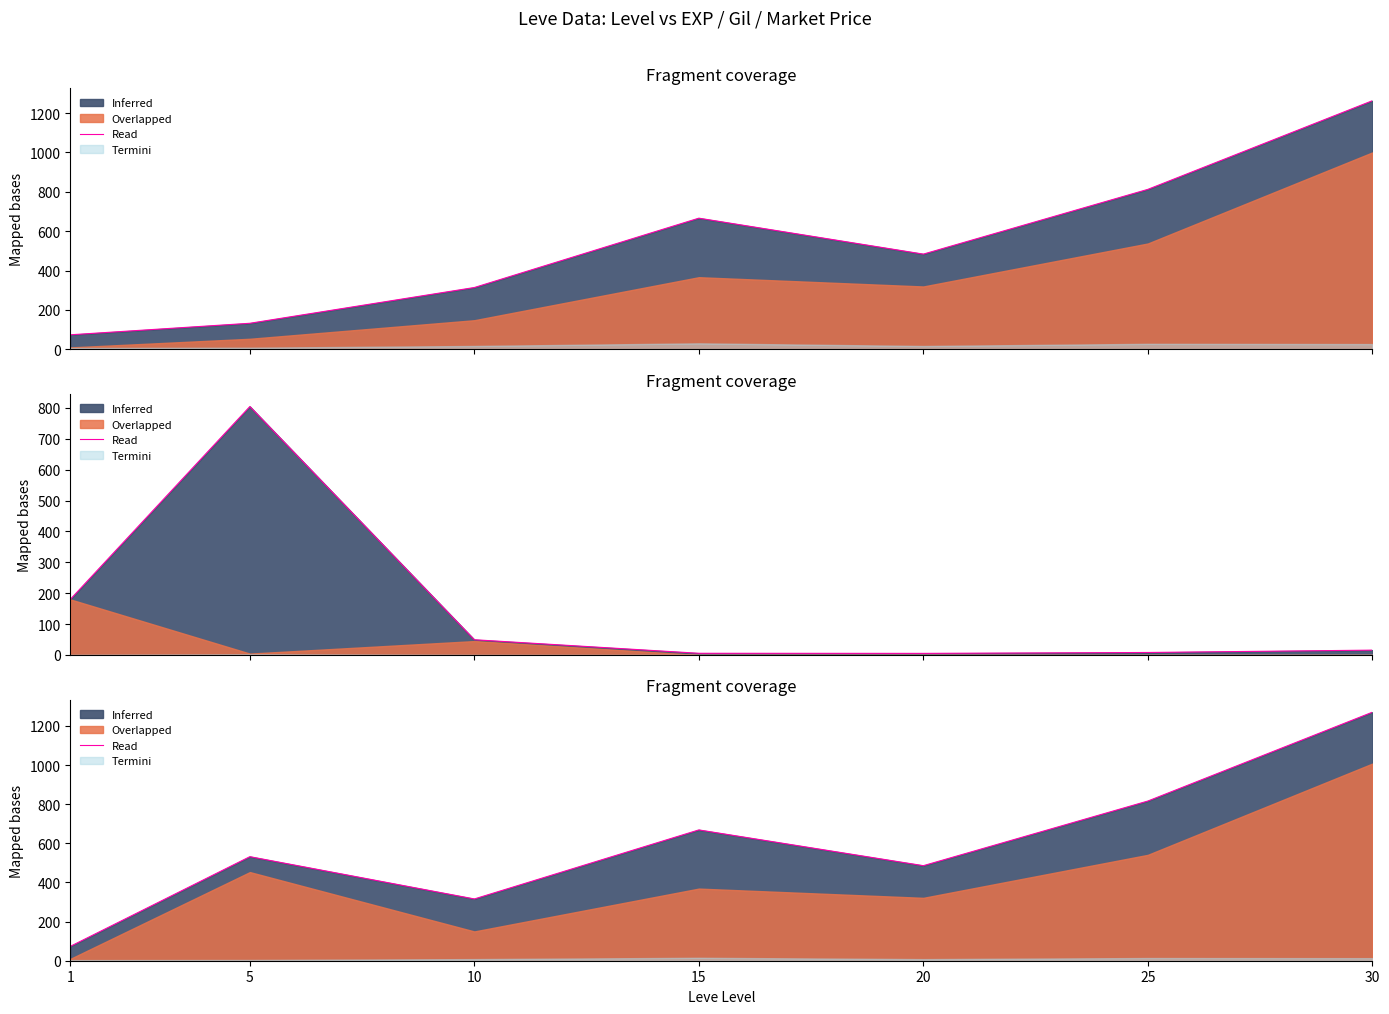

How many points are lower than both their immediate neighbors (excluding endpoints)?

2